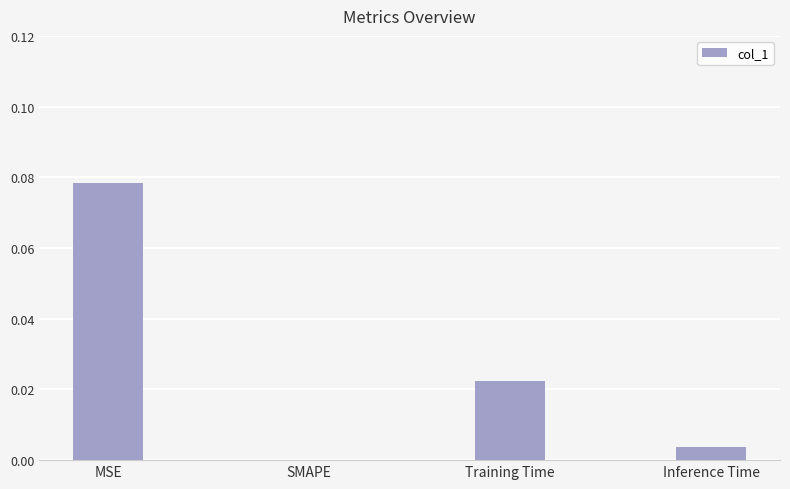

Between SMAPE and Inference Time, which is larger?

Inference Time